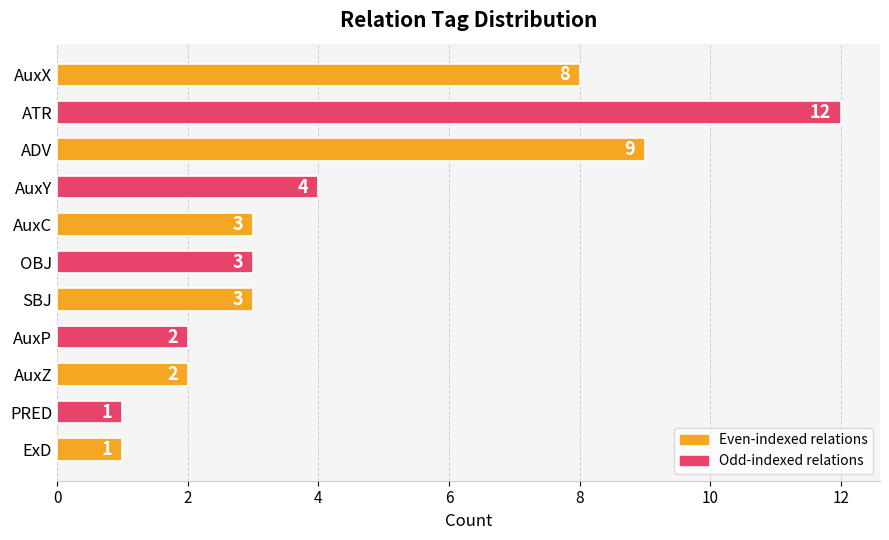

Which category has the highest value across all series?

ATR